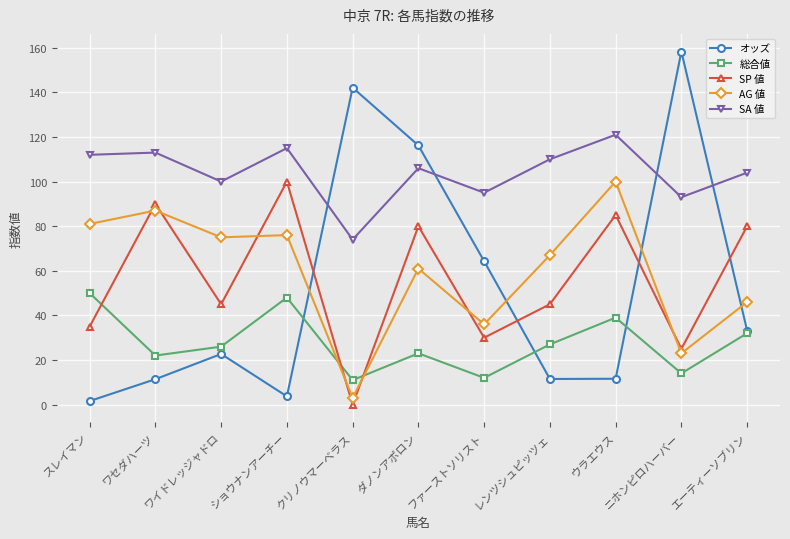

At which category does SP 値 reach its first local valley?

ワイドレッジャドロ